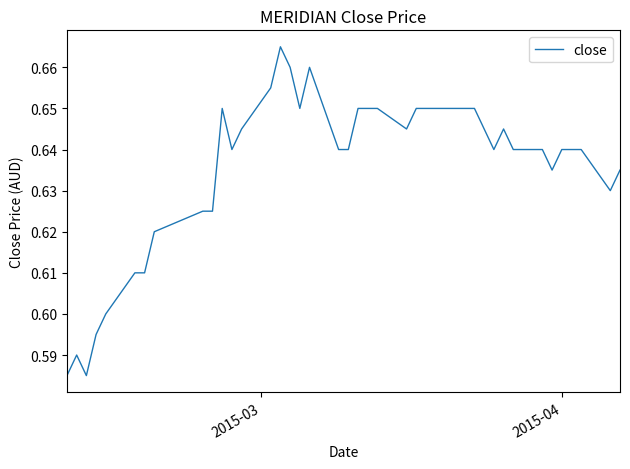

What is the sum of all values?

25.4